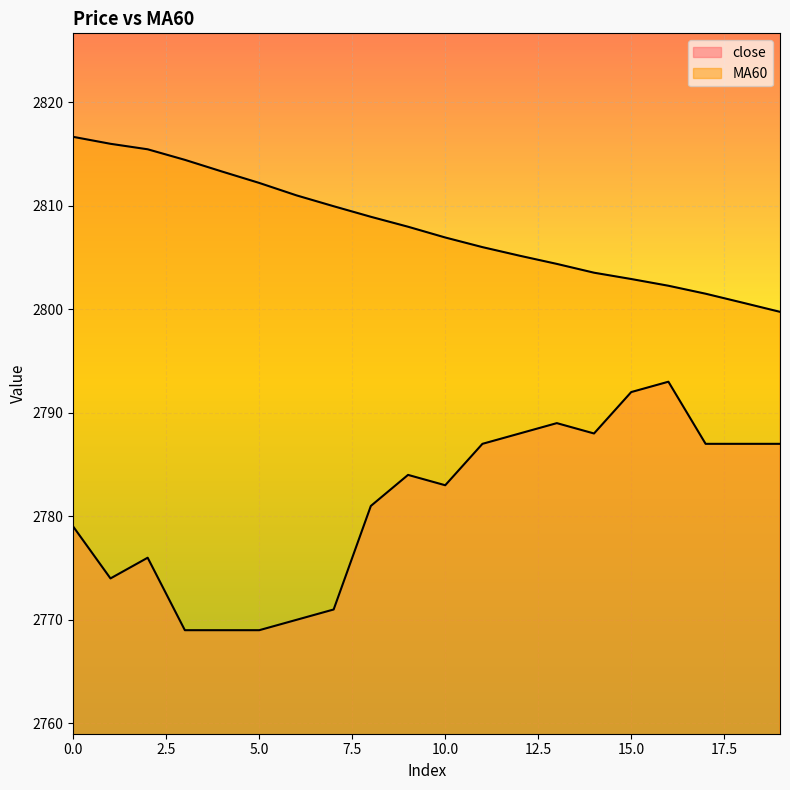

How many lines are shown in the chart?

2